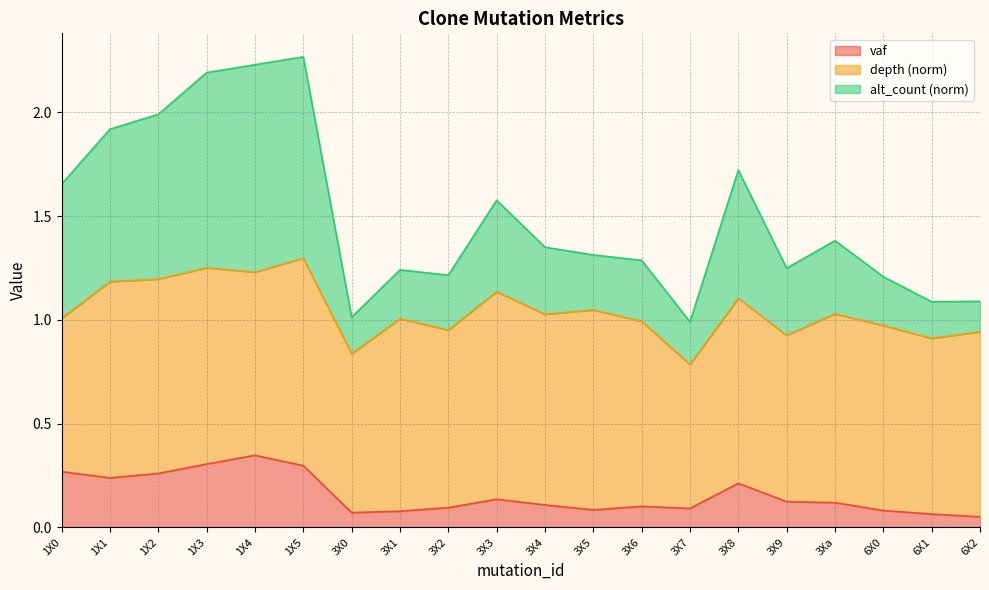

The value of alt_count at 3X3 is 1.6. True or false?

True